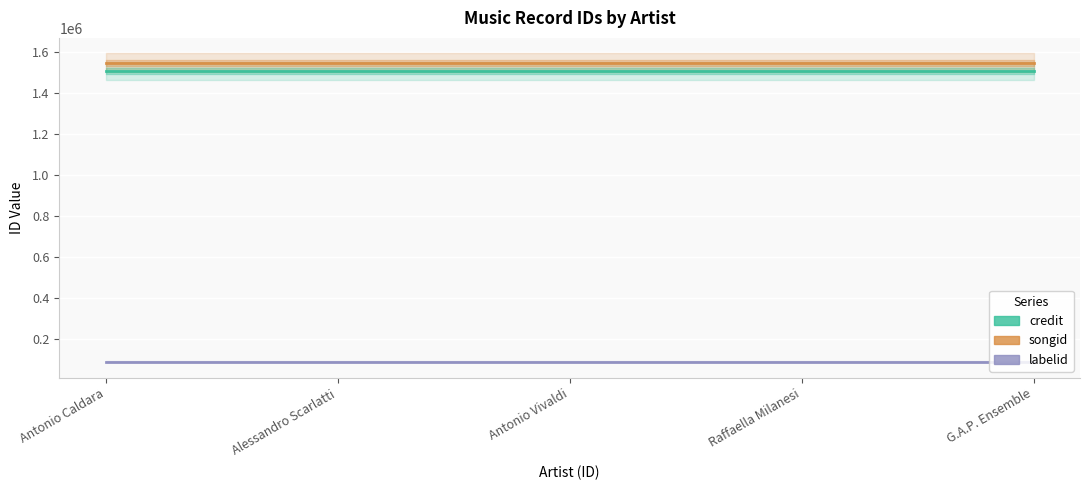

What value does the credit series have at Antonio Vivaldi?

1508258